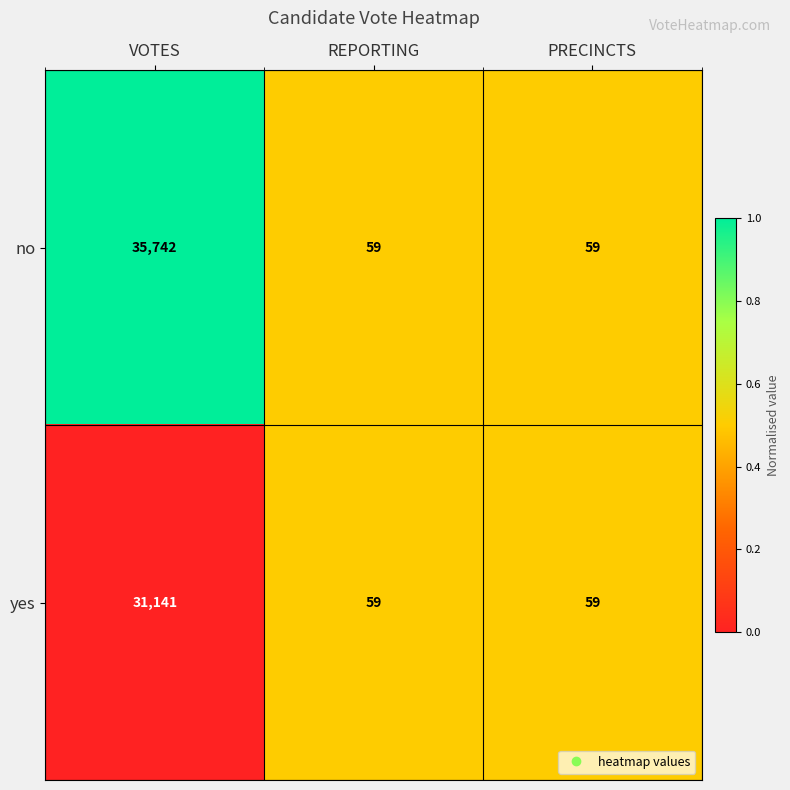

List the series in order of their overall mean, highest first.

no, yes